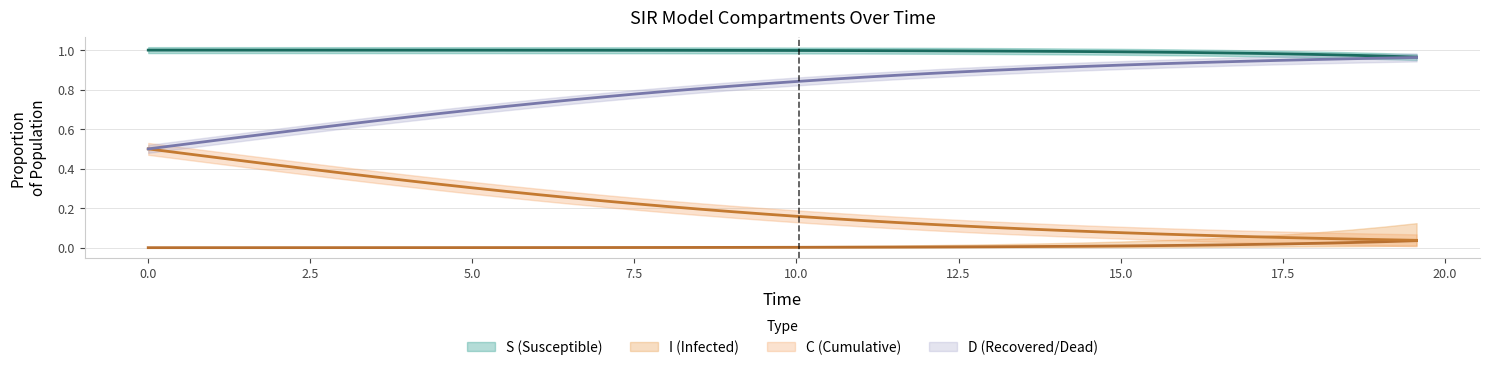

True or false: I has more than 2 interior local peaks.

False